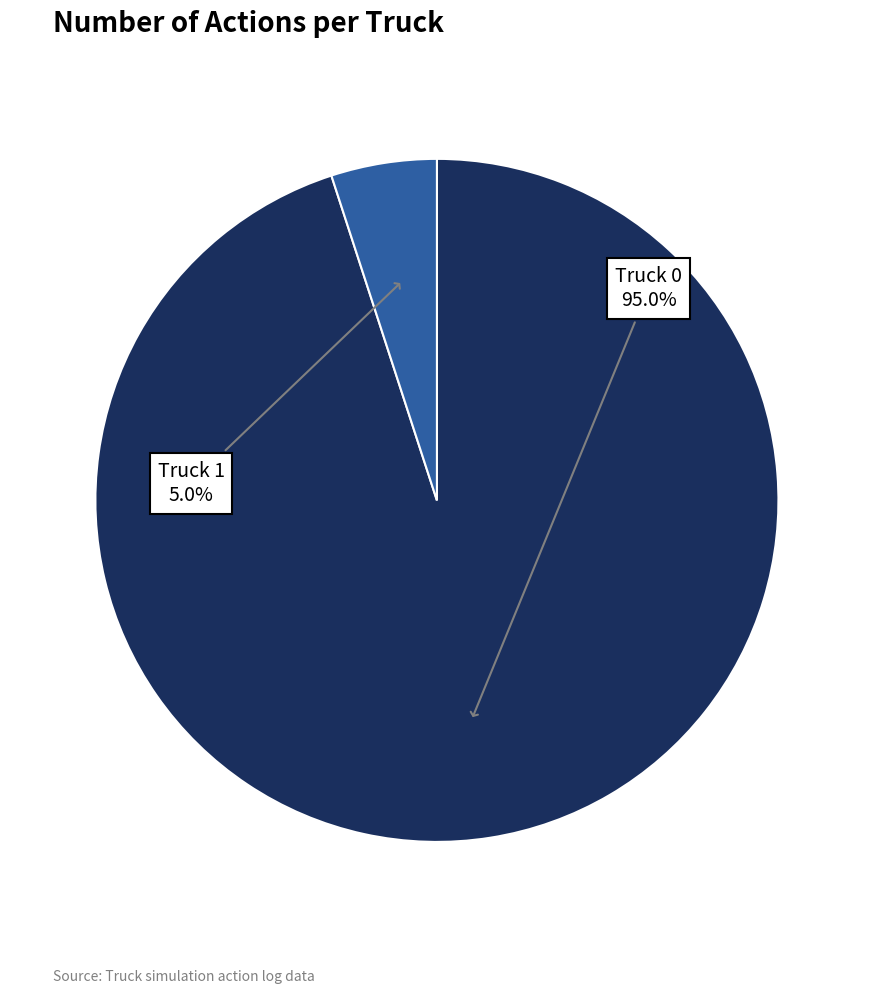

Does any single category account for the majority?

Yes